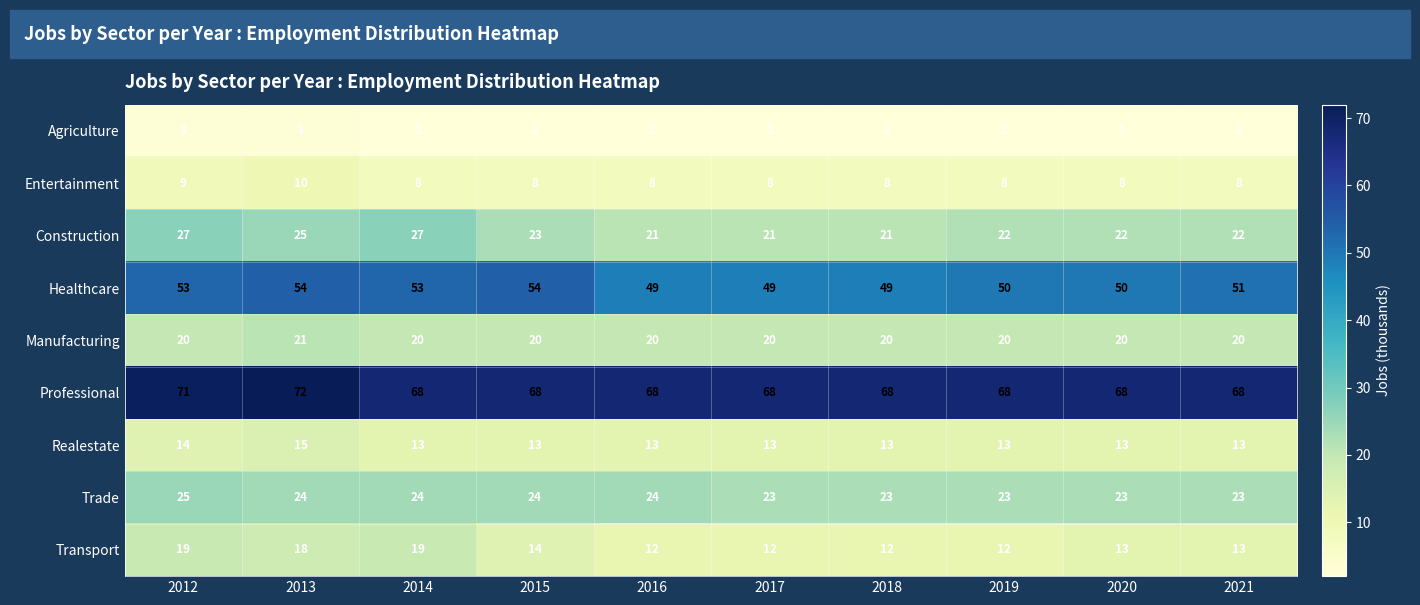

What is the difference between the maximum and minimum values in the Transport series?

7